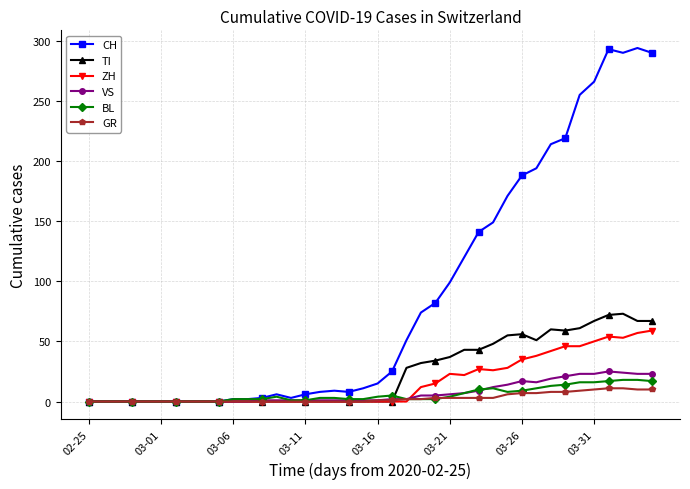

Which series ends up on top after the final intersection of BL and ZH?

ZH